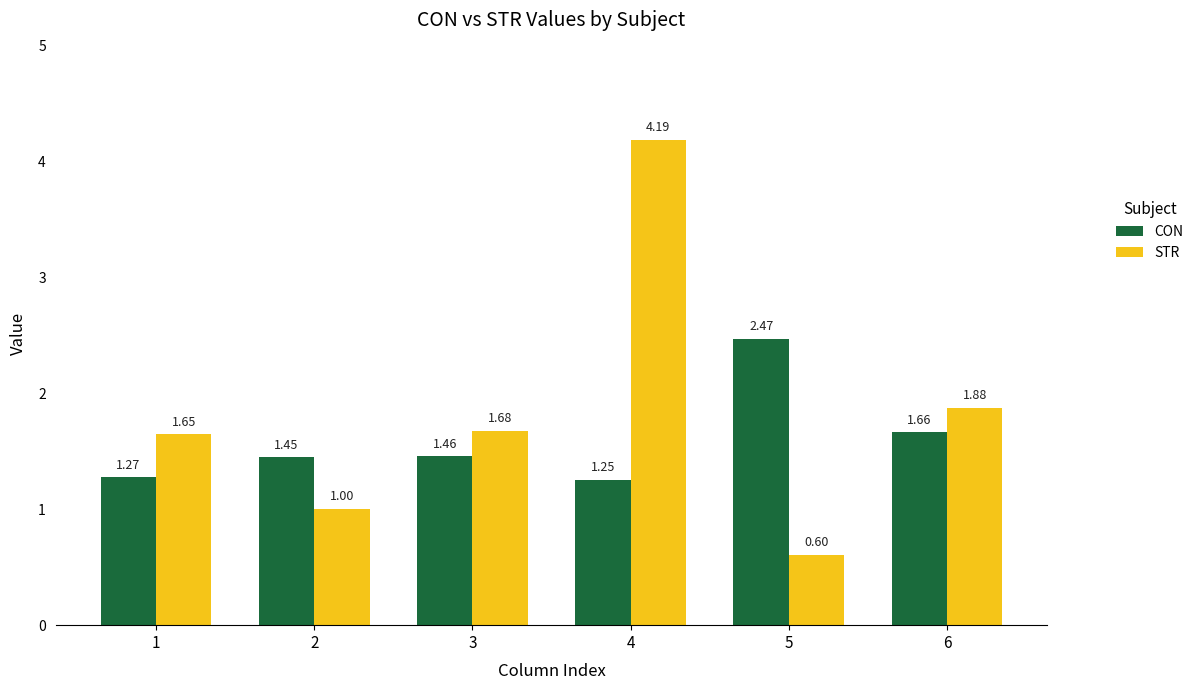

The CON series shows 0.5 at 4. True or false?

False